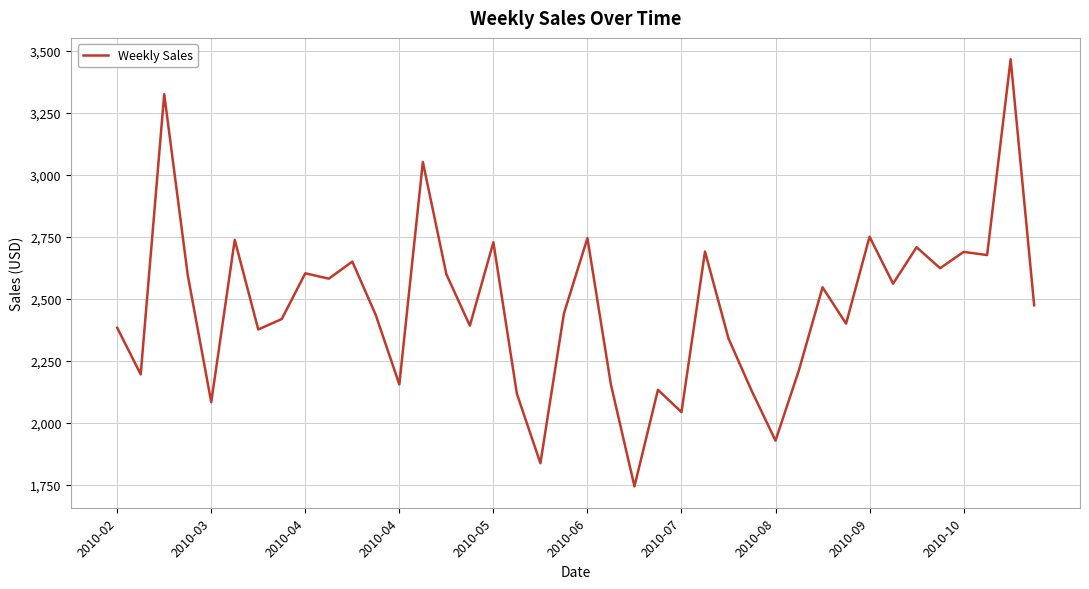

What is the minimum value shown in the chart?

1744.3